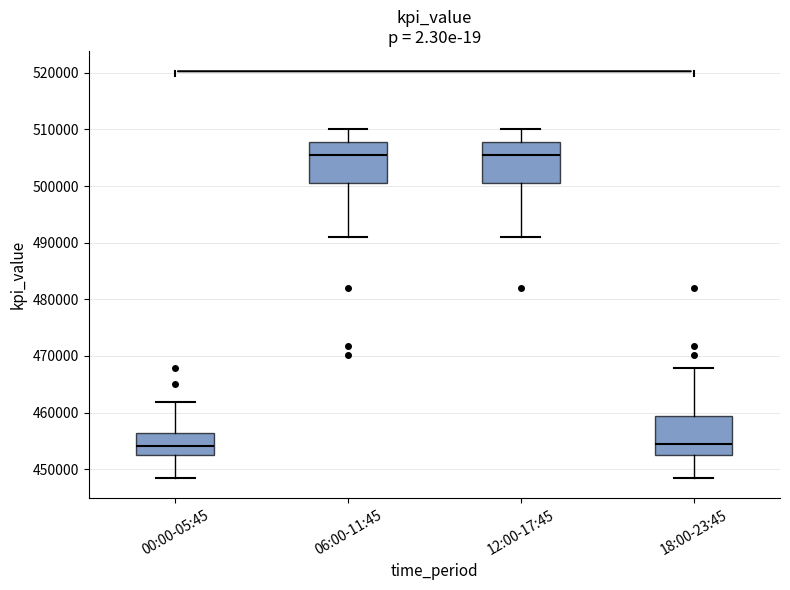

Reading left to right, read every box against the y-axis: the position of its median line, the range the box covers, and the ends of its whiskers. The values are not printed on the chart, so give them approximately, as read against the axis.

00:00-05:45: median 454000, box 453000 to 456000, whiskers 448000 to 462000
06:00-11:45: median 506000, box 501000 to 508000, whiskers 491000 to 510000
12:00-17:45: median 506000, box 501000 to 508000, whiskers 491000 to 510000
18:00-23:45: median 454000, box 453000 to 459000, whiskers 448000 to 468000